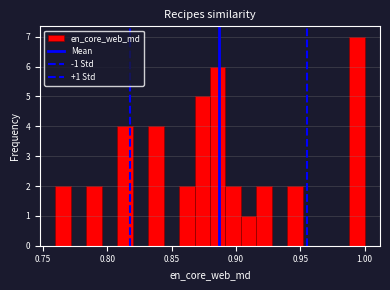

Read against the x-axis, roughly where is the centre of the tallest bar?

0.995